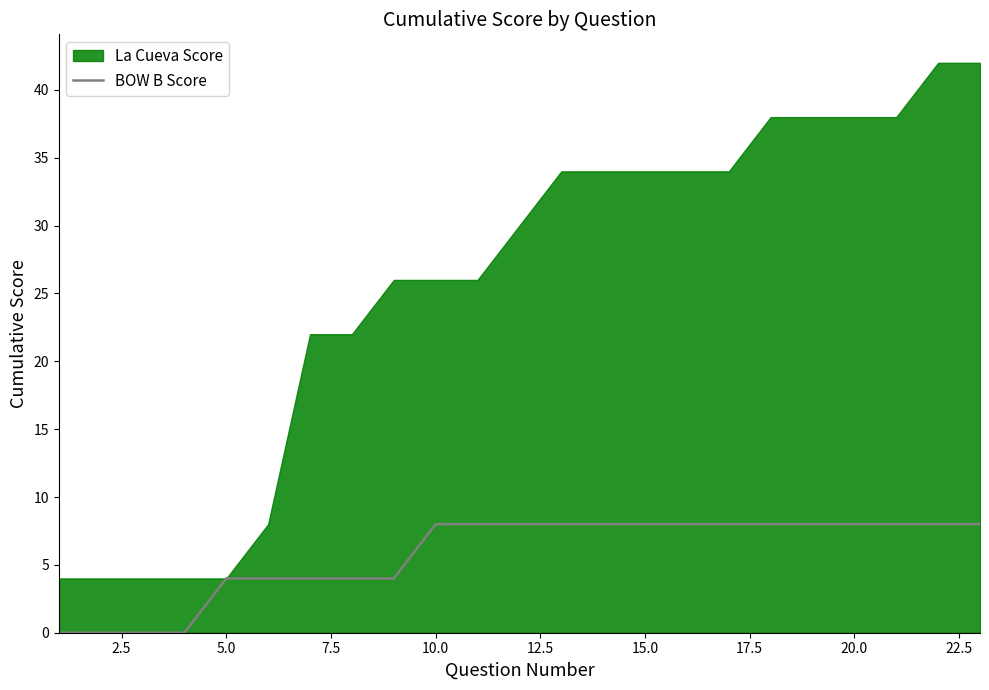

What is the highest value of the BOW B Score series?

8